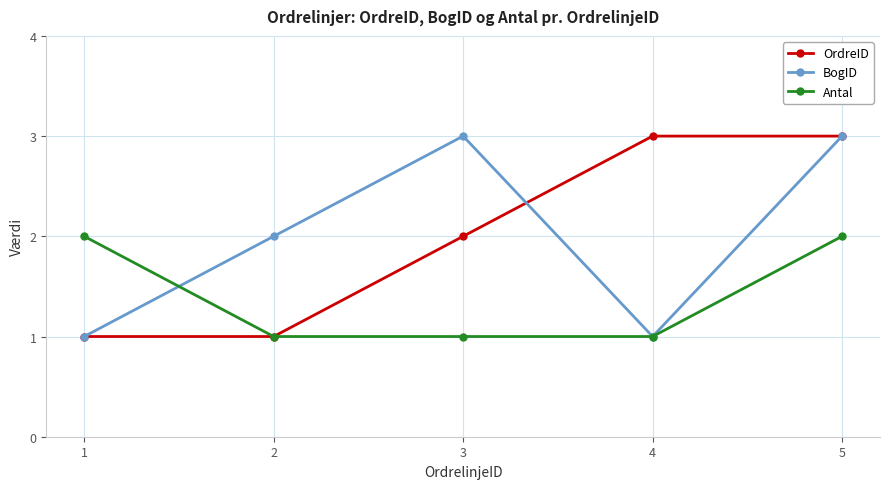

How many data points in OrdreID are less than 2?

2